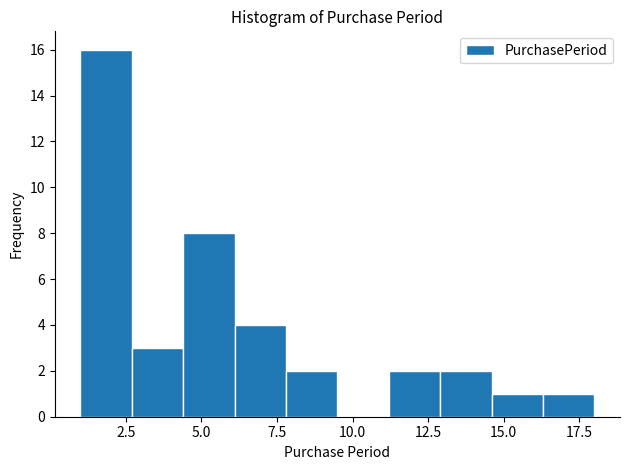

Read against the x-axis, roughly where is the centre of the tallest bar?

2.0